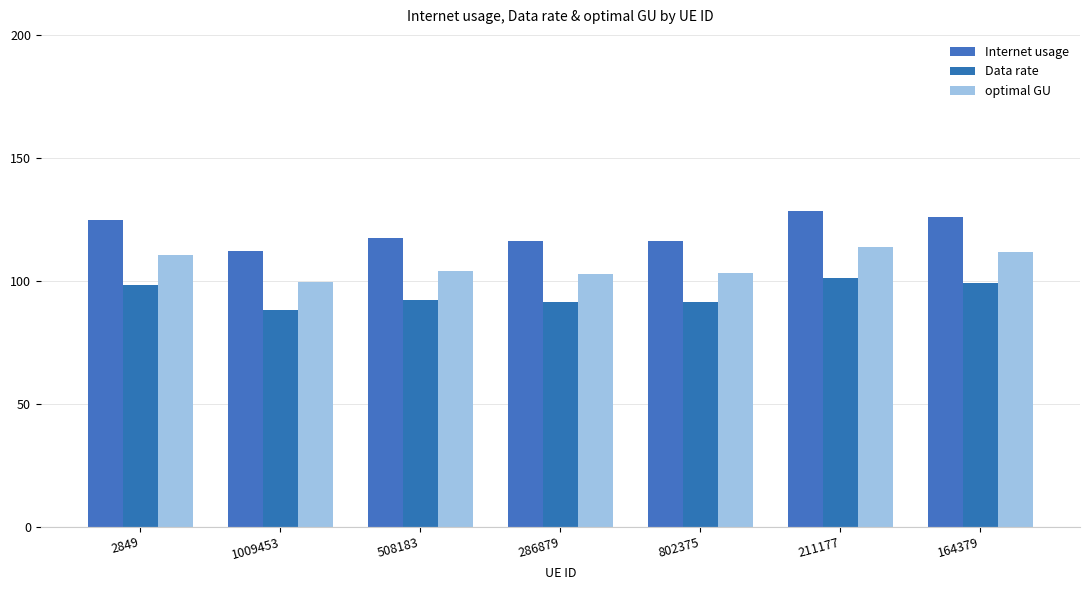

Rank the series by their average value, from lowest to highest.

Data rate, optimal GU, Internet usage